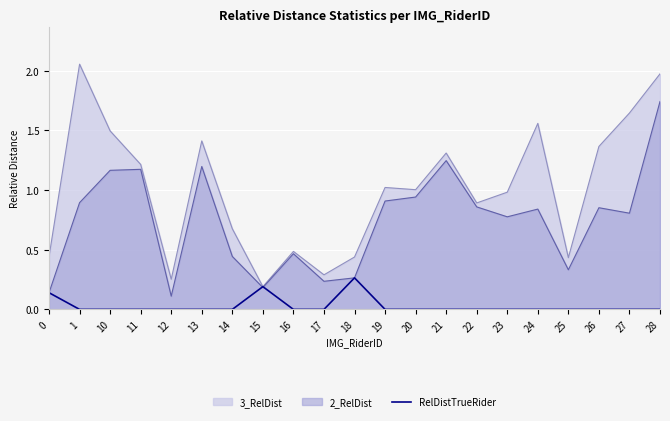

List the series in order of their peak value, highest first.

3_RelDist, 2_RelDist, RelDistTrueRider